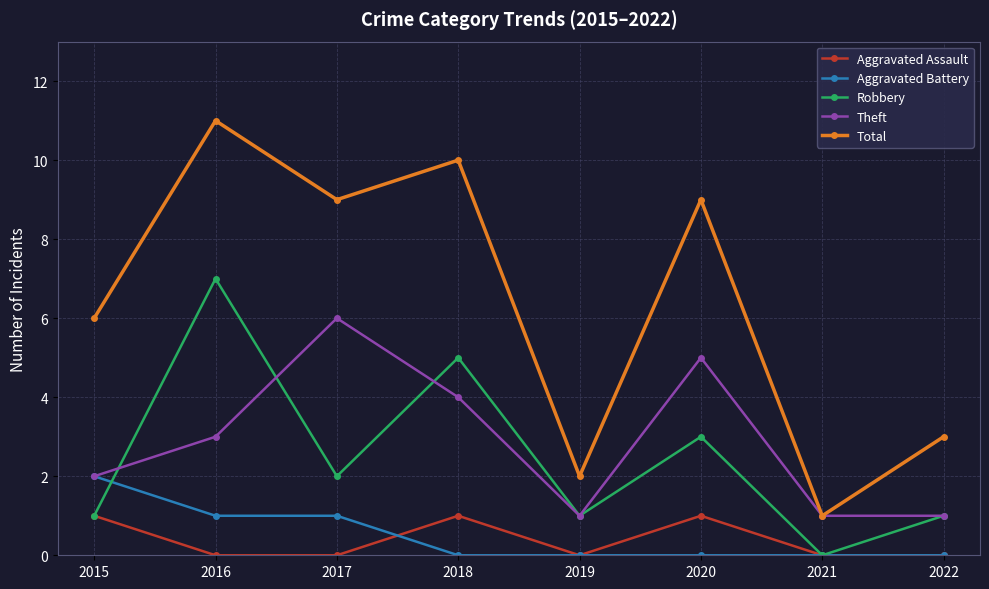

List the series in order of their peak value, lowest first.

Aggravated Assault, Aggravated Battery, Theft, Robbery, Total